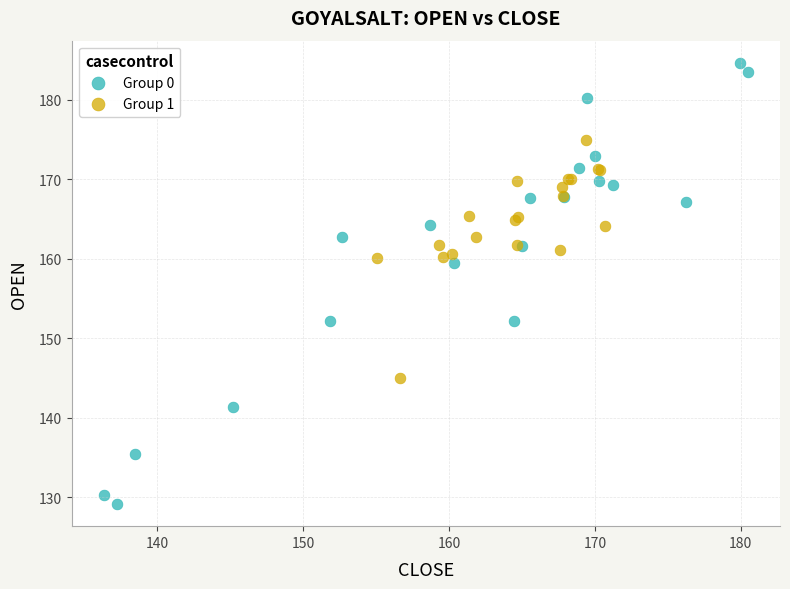

Which series contains the highest Y value?

Group 0